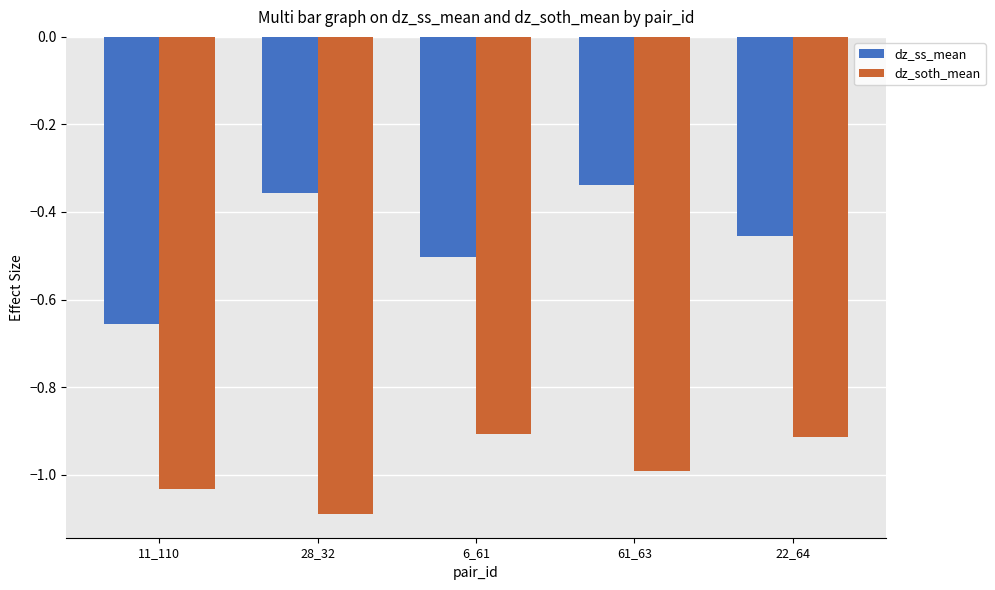

What is the smallest value displayed?

-1.1